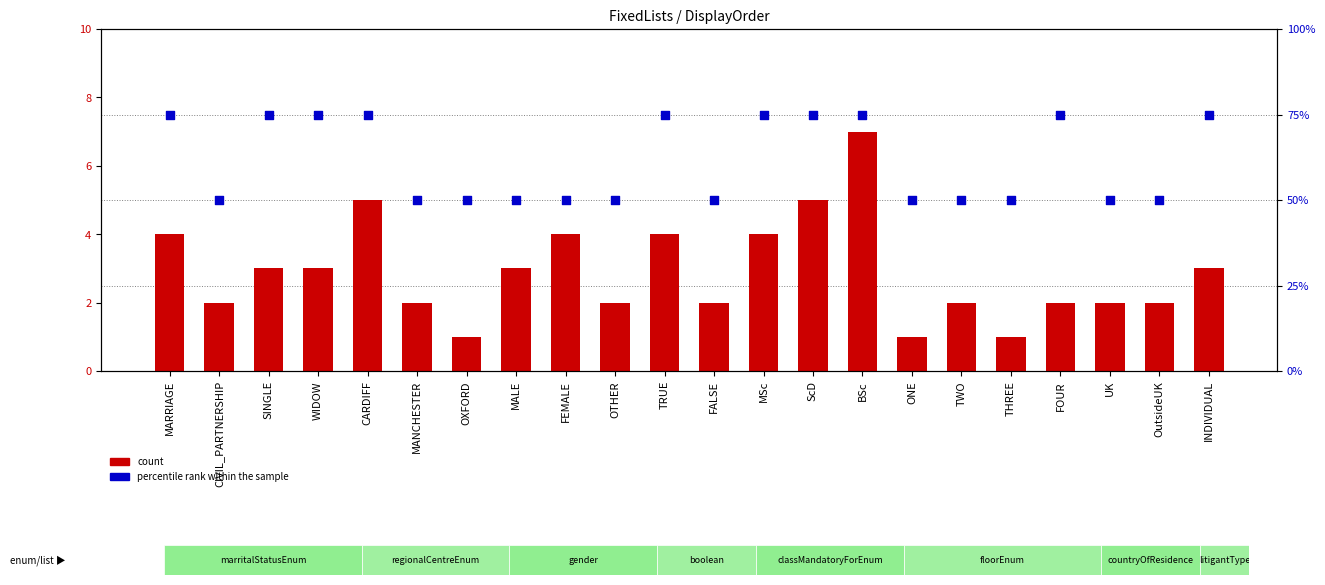

What is the total value across all series at THREE?

51